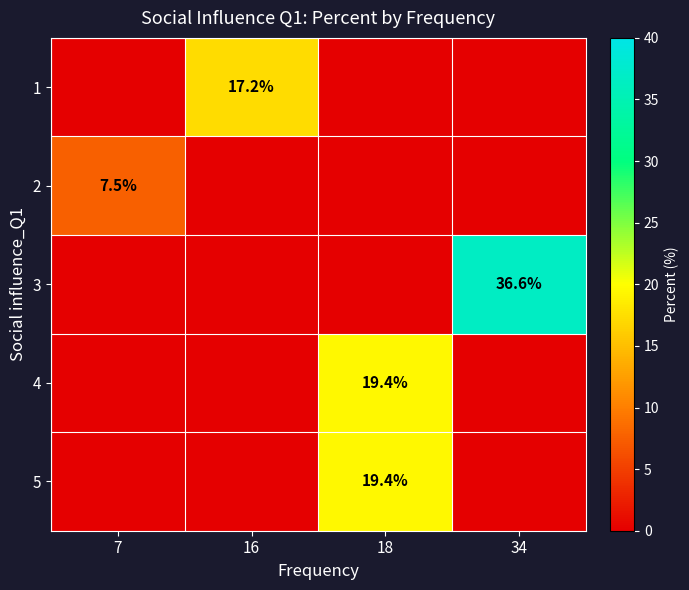

Is it true that 3 equals 36.6 at 34?

True